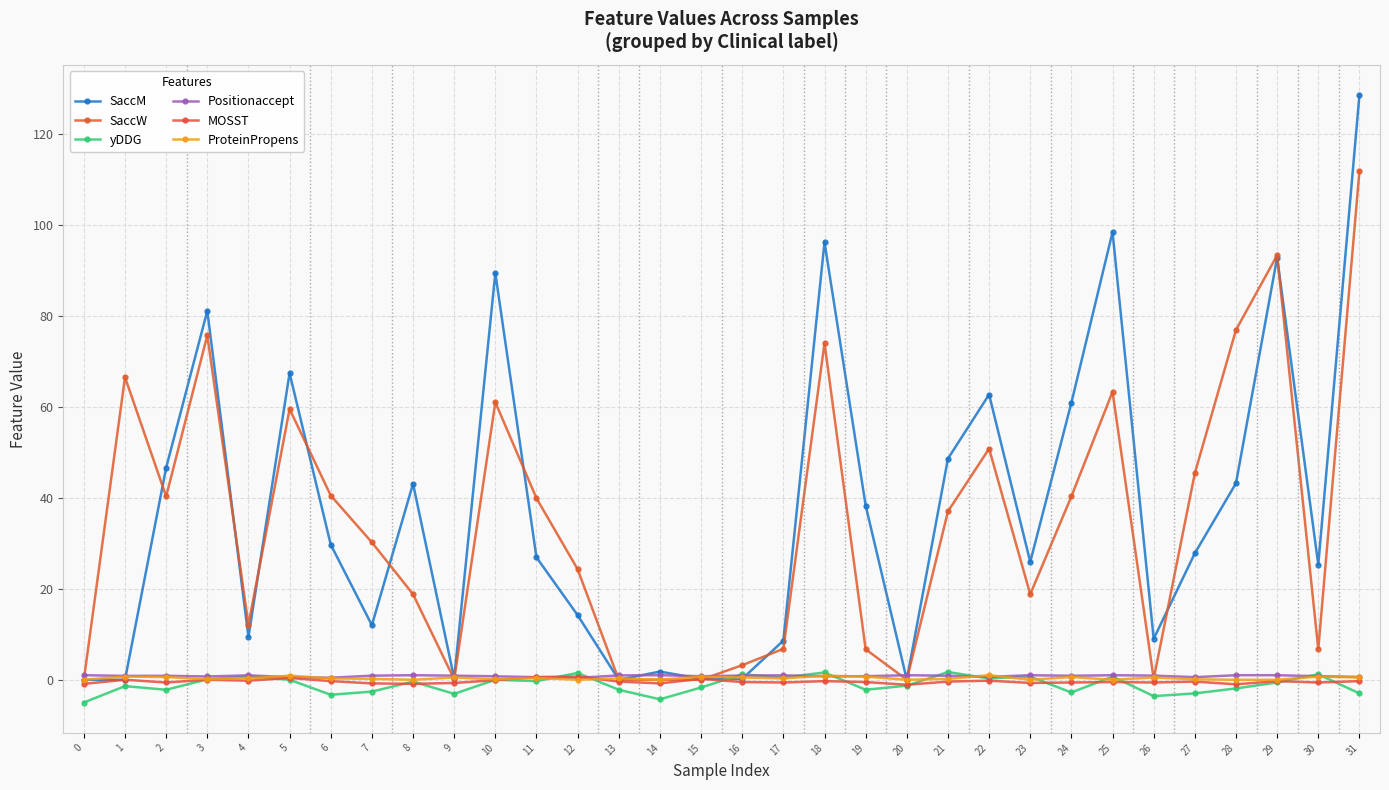

True or false: Positionaccept and MOSST intersect in this chart.

True